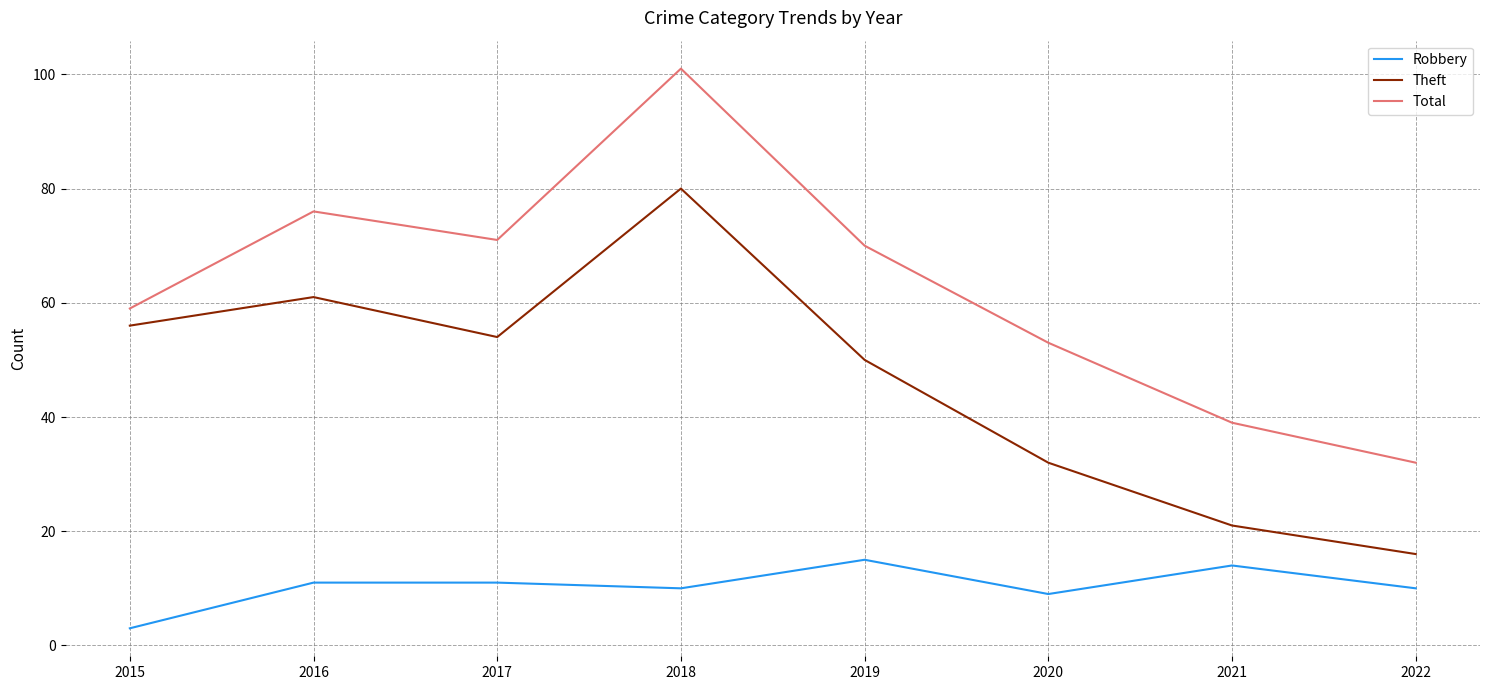

True or false: Robbery and Theft intersect in this chart.

False